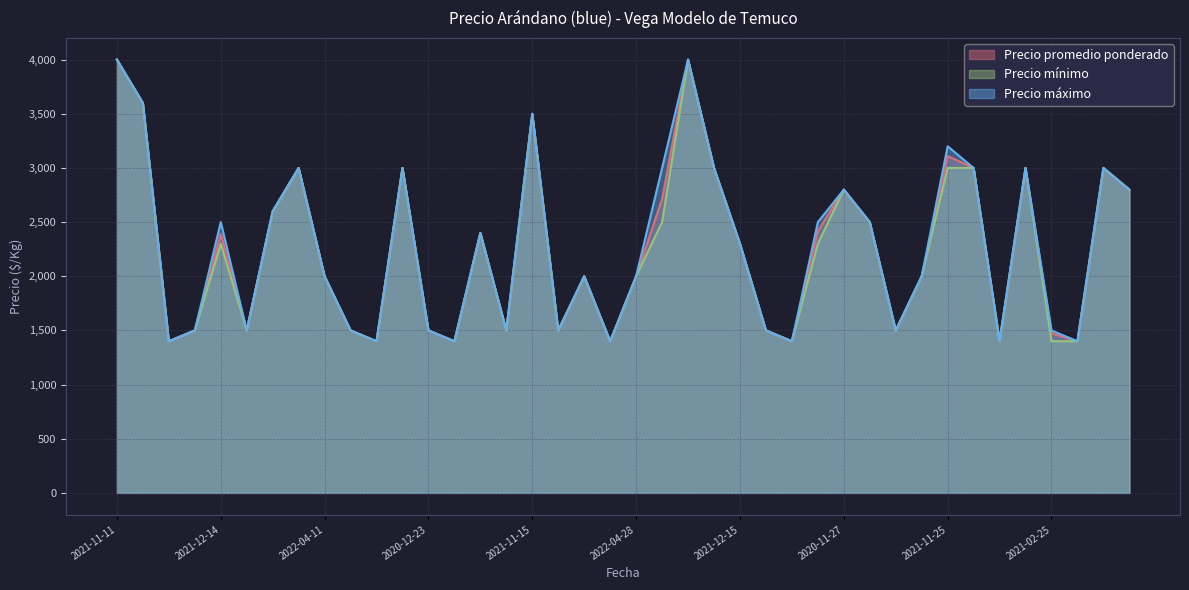

Rank the series by their maximum value, from highest to lowest.

Precio promedio ponderado, Precio mínimo, Precio máximo